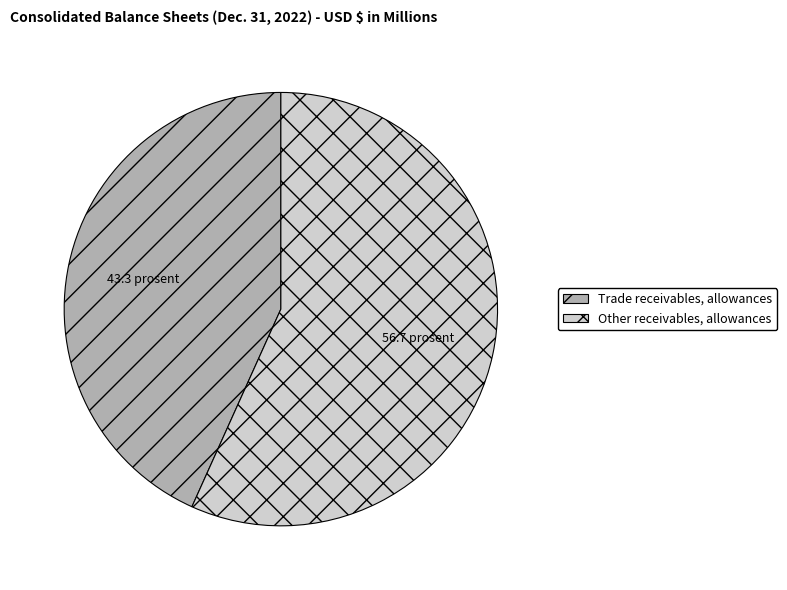

Count the number of slices in the pie.

2